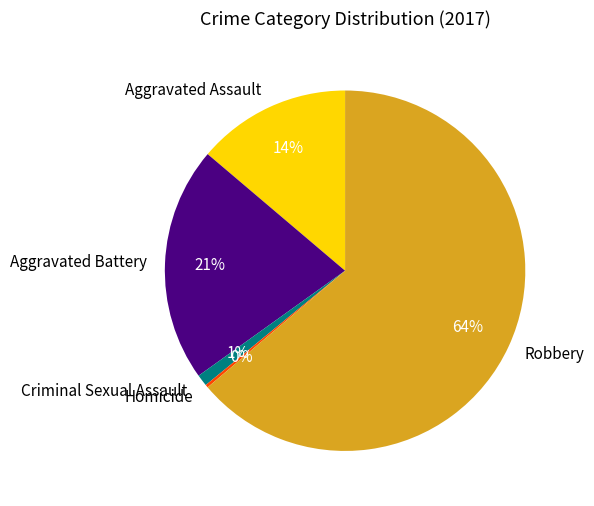

To the nearest percent, what portion does Criminal Sexual Assault represent?

1%